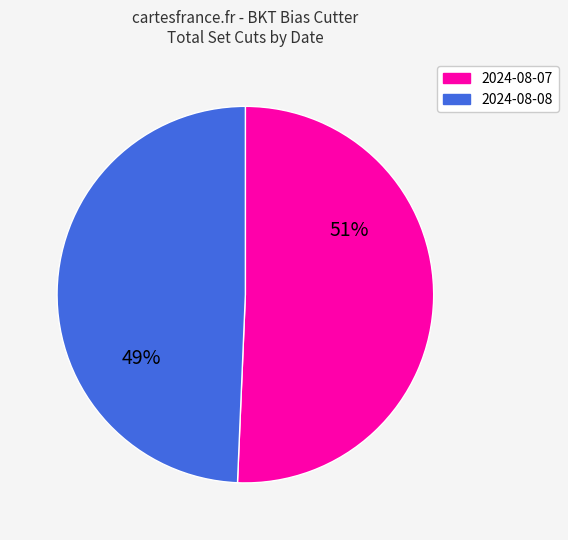

The 2024-08-08 slice represents 38% of the pie. True or false?

False